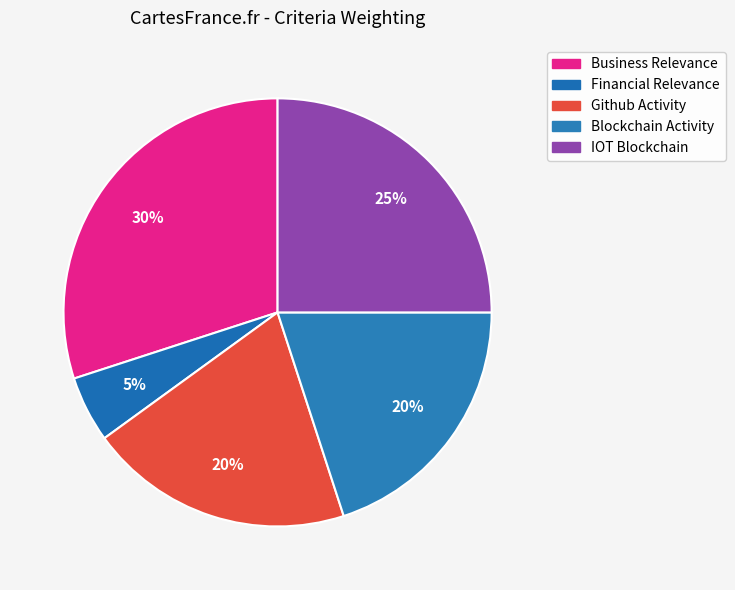

Is it true that Github Activity is 35% of the pie?

False